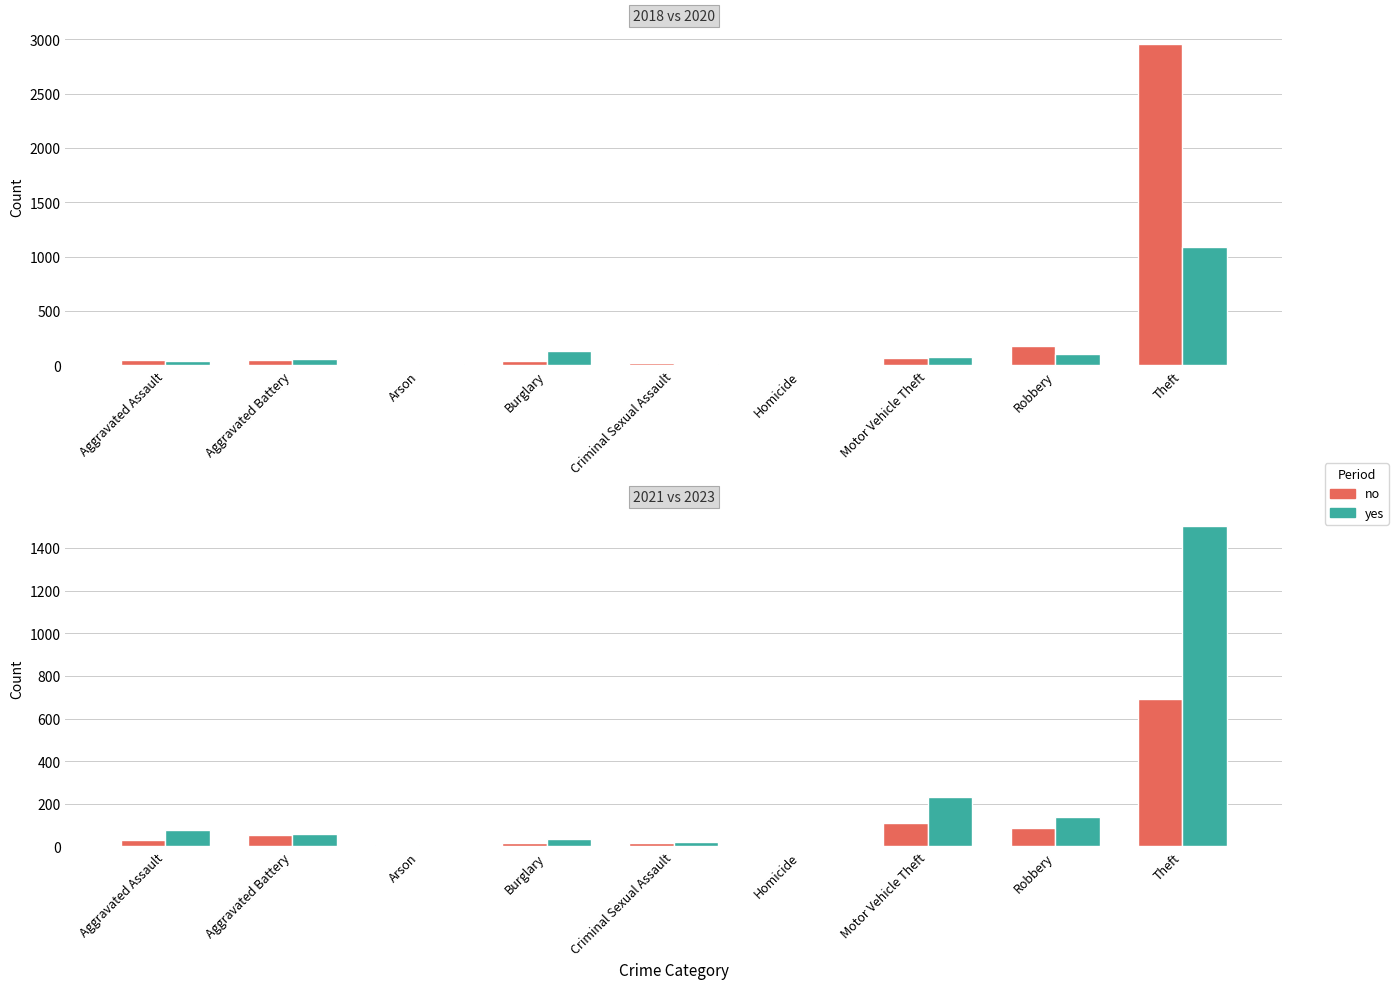

Rank the series by their maximum value, from lowest to highest.

no, yes